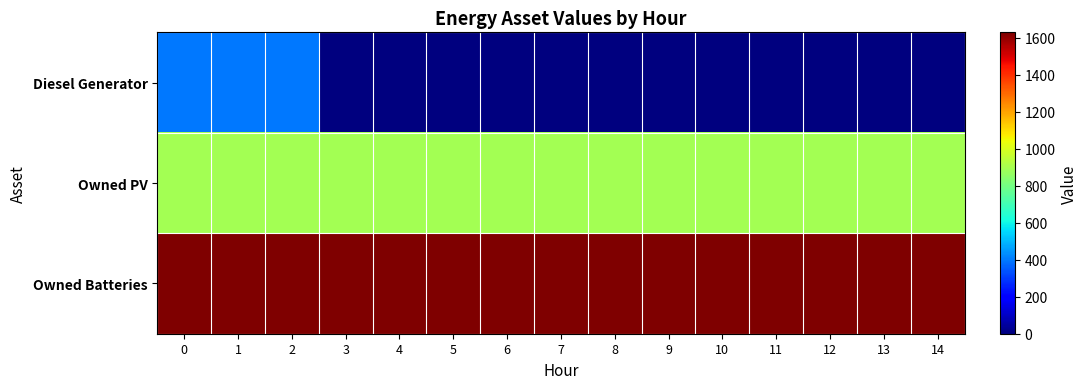

How many categories are shown in the chart?

15